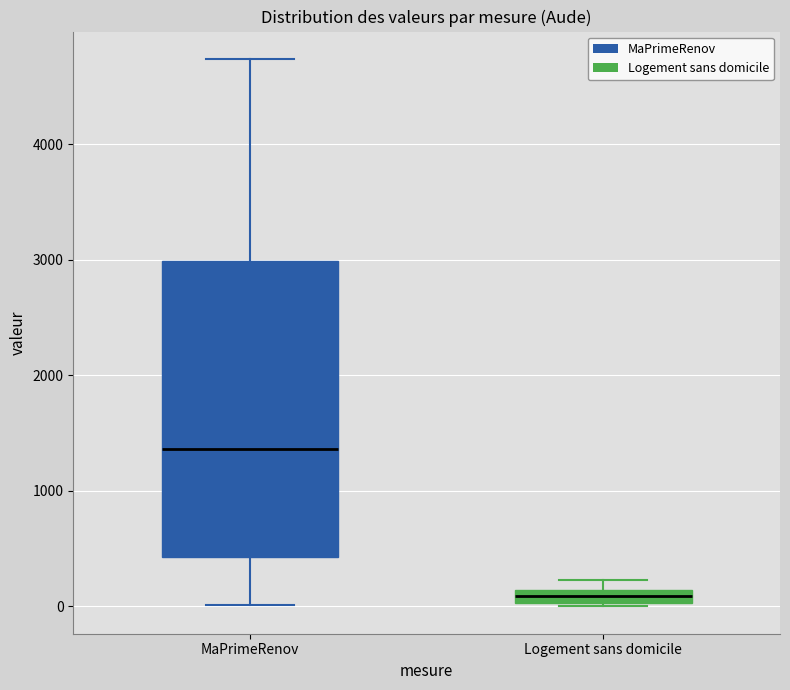

Which box's median line is the highest?

MaPrimeRenov